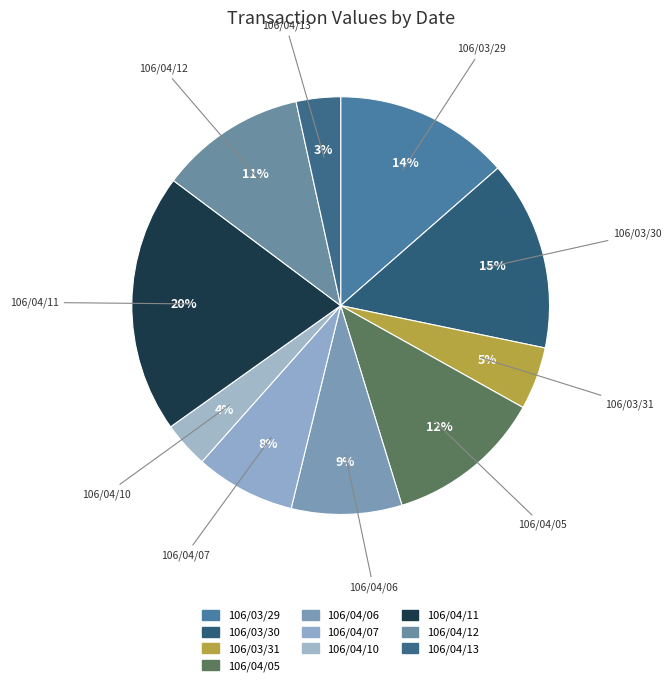

How many segments does this pie chart have?

10